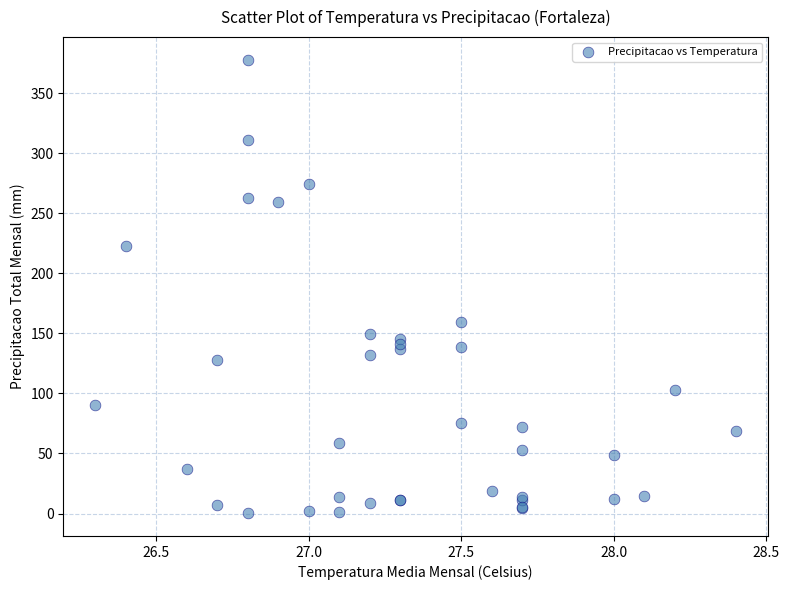

What Y value in the scatter plot is closest to 189?

159.6